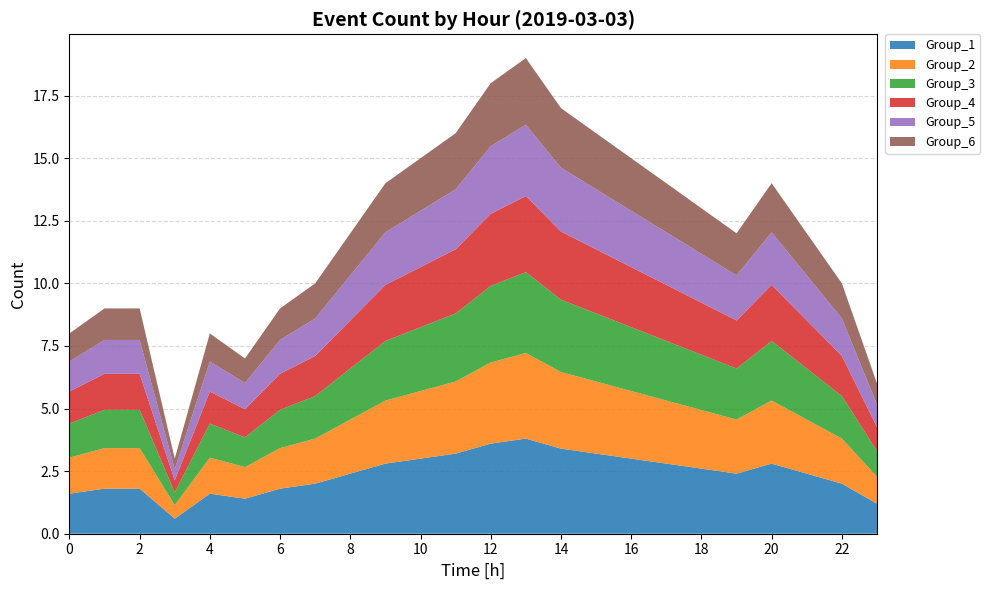

What is the highest value of the Group_1 series?

3.8